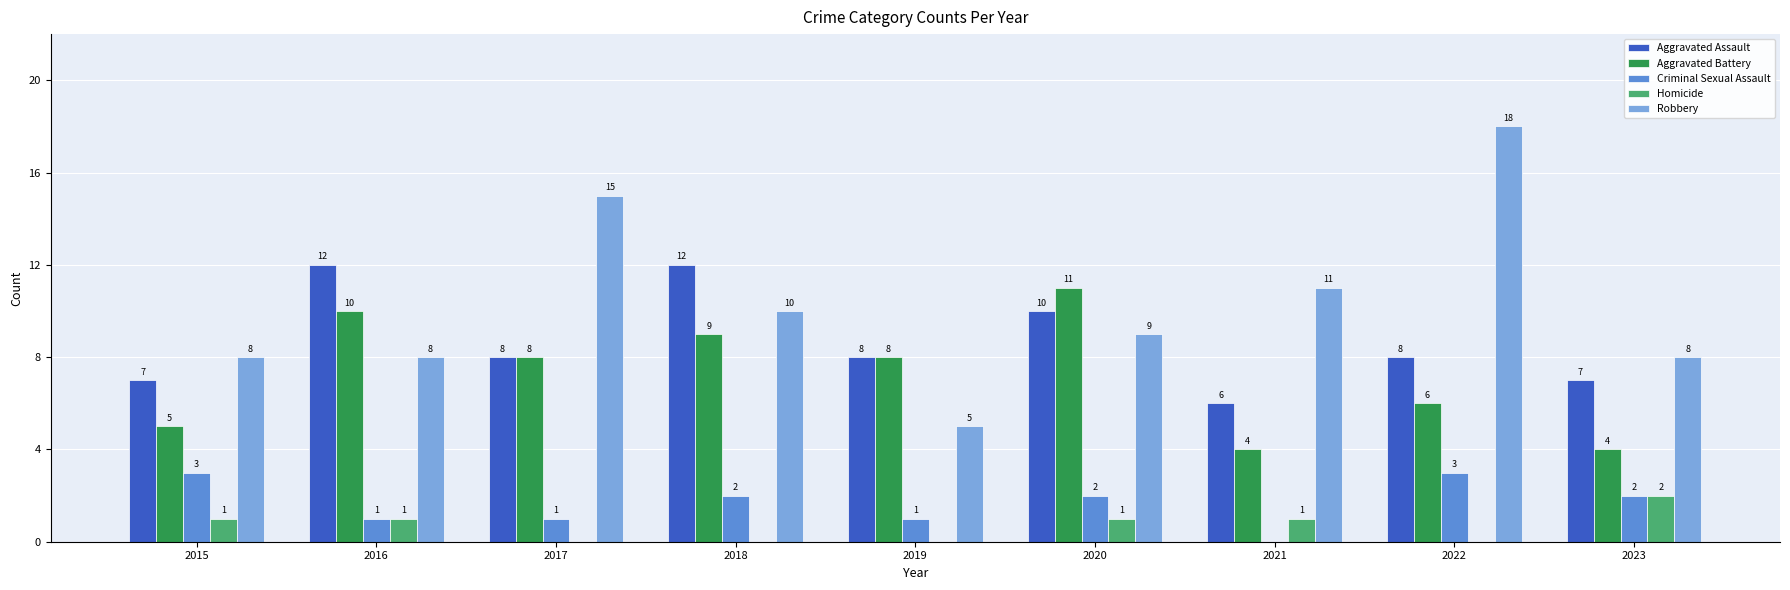

How many groups of bars are there?

9